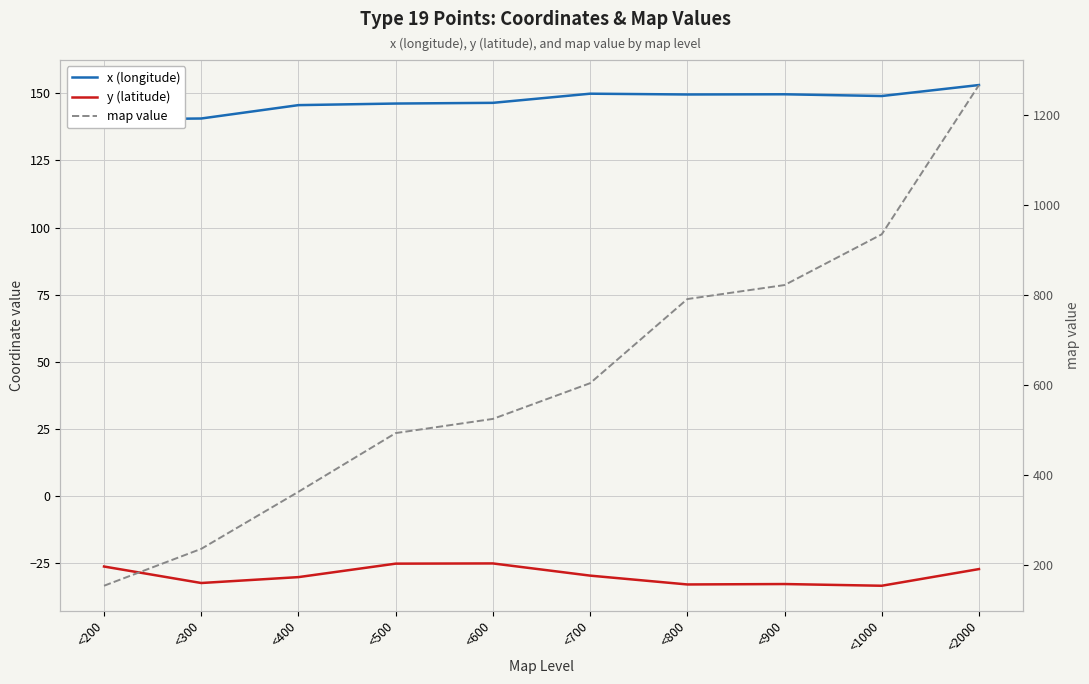

How many lines are shown in the chart?

3